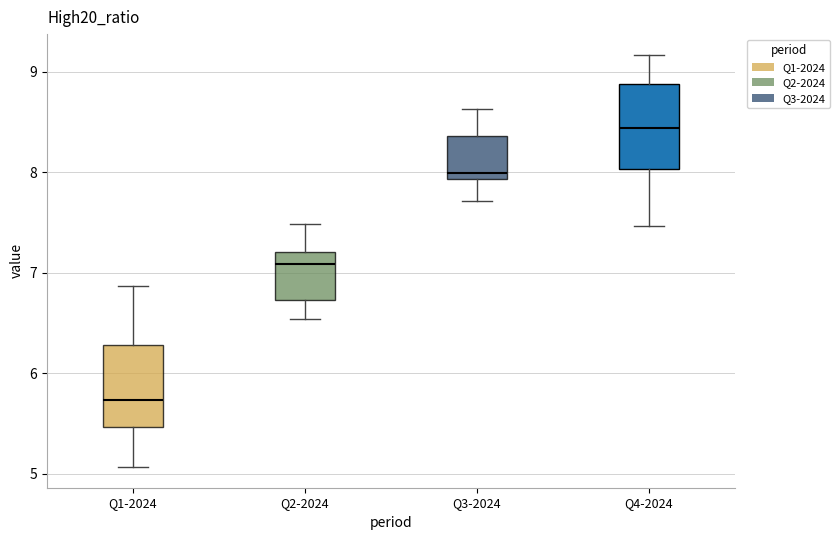

Reading left to right, read every box against the y-axis: the position of its median line, the range the box covers, and the ends of its whiskers. The values are not printed on the chart, so give them approximately, as read against the axis.

Q1-2024: median 5.7, box 5.5 to 6.3, whiskers 5.1 to 6.9
Q2-2024: median 7.1, box 6.7 to 7.2, whiskers 6.5 to 7.5
Q3-2024: median 8.0, box 7.9 to 8.4, whiskers 7.7 to 8.6
Q4-2024: median 8.4, box 8.0 to 8.9, whiskers 7.5 to 9.2